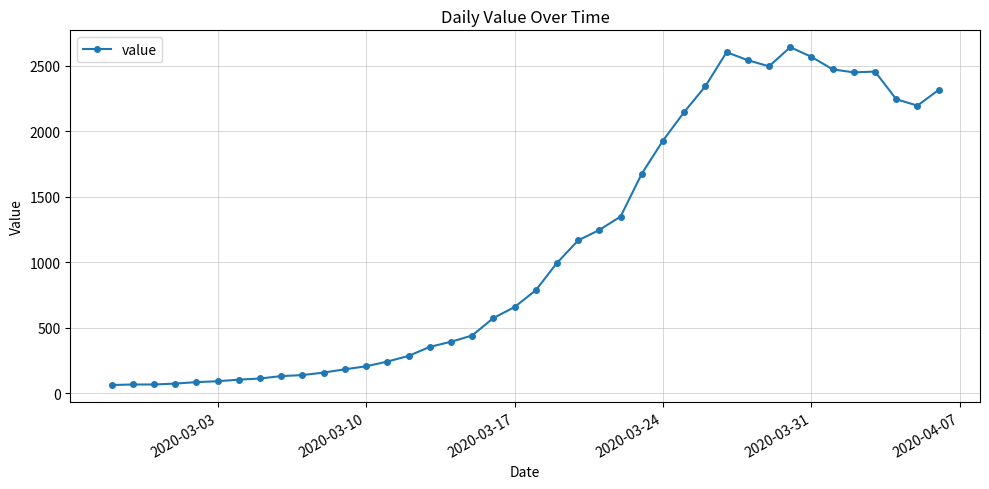

What is the minimum value shown in the chart?

61